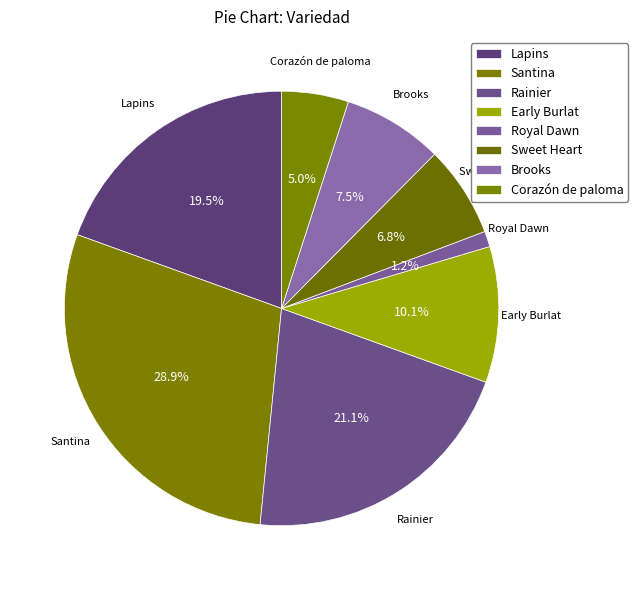

Approximately how many times larger is the value at Early Burlat compared to Sweet Heart?

1.5